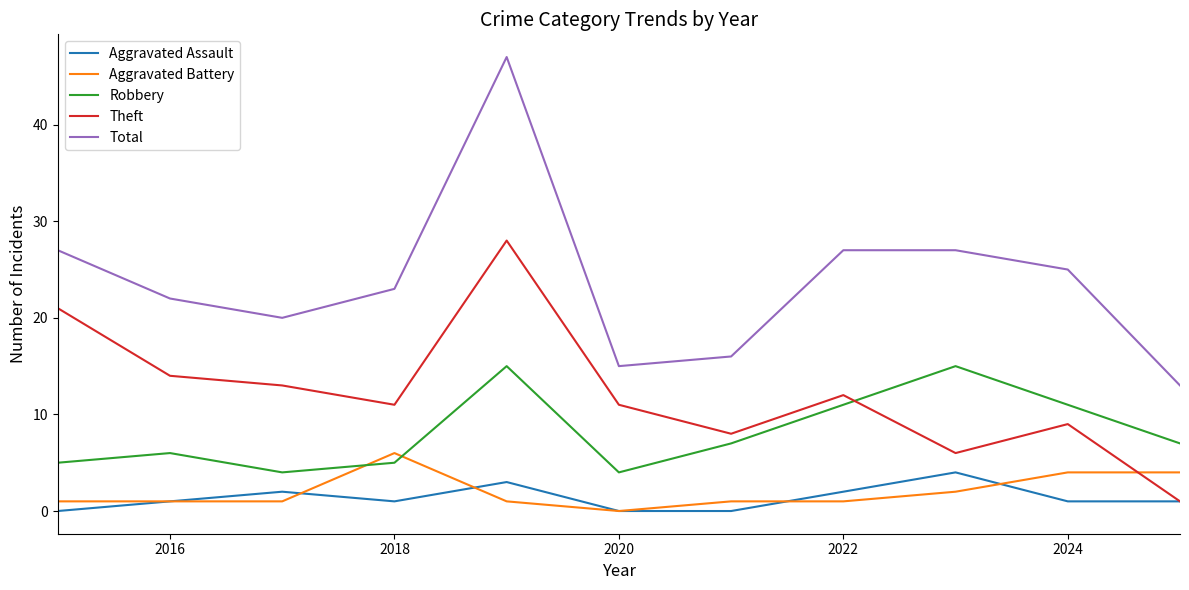

What is the maximum value shown in the chart?

47